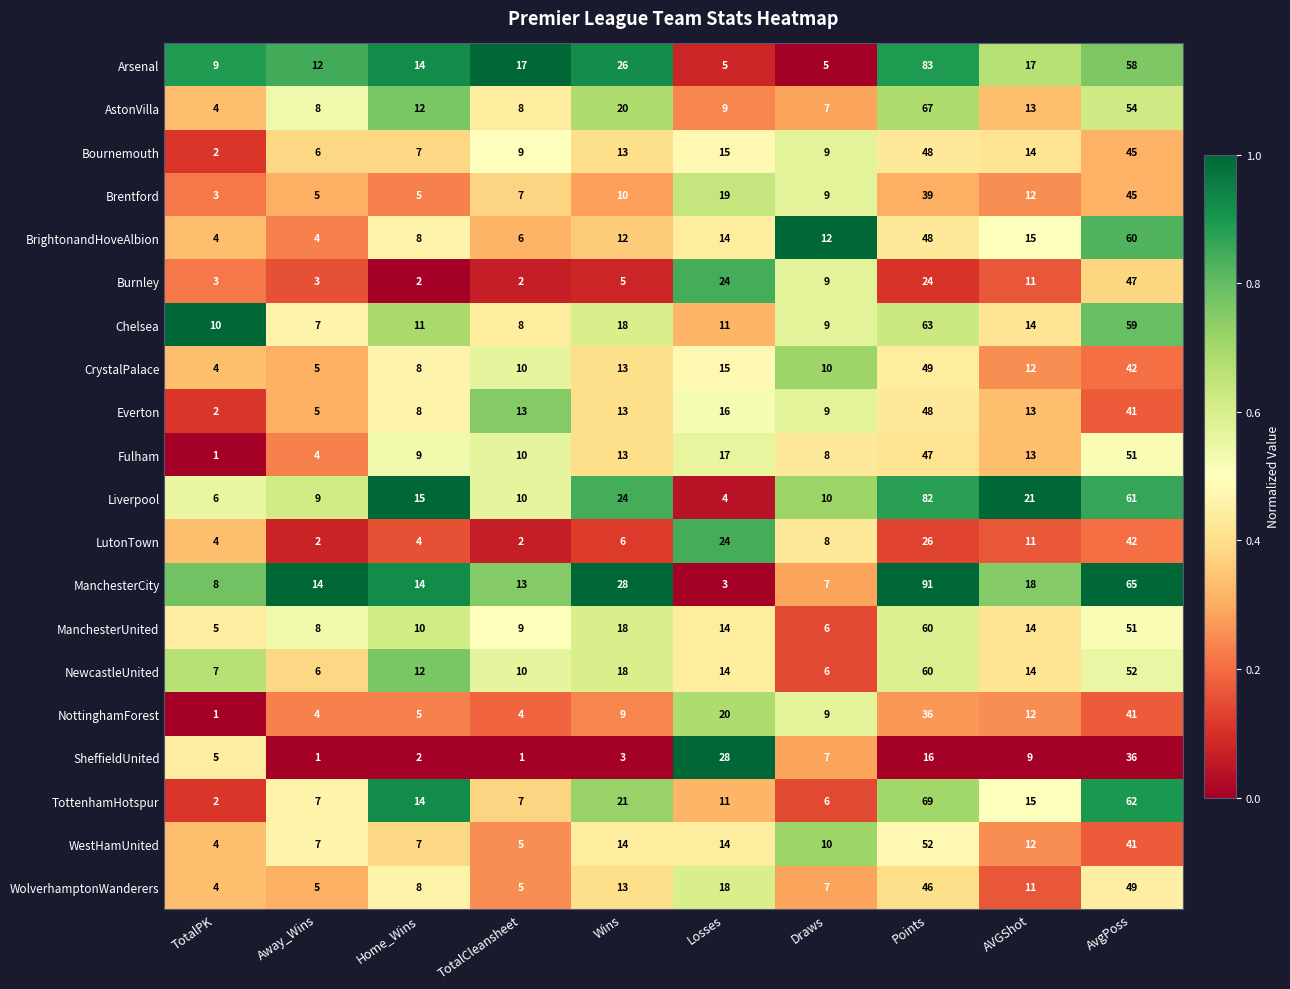

Is it true that TottenhamHotspur equals 114 at Points?

False